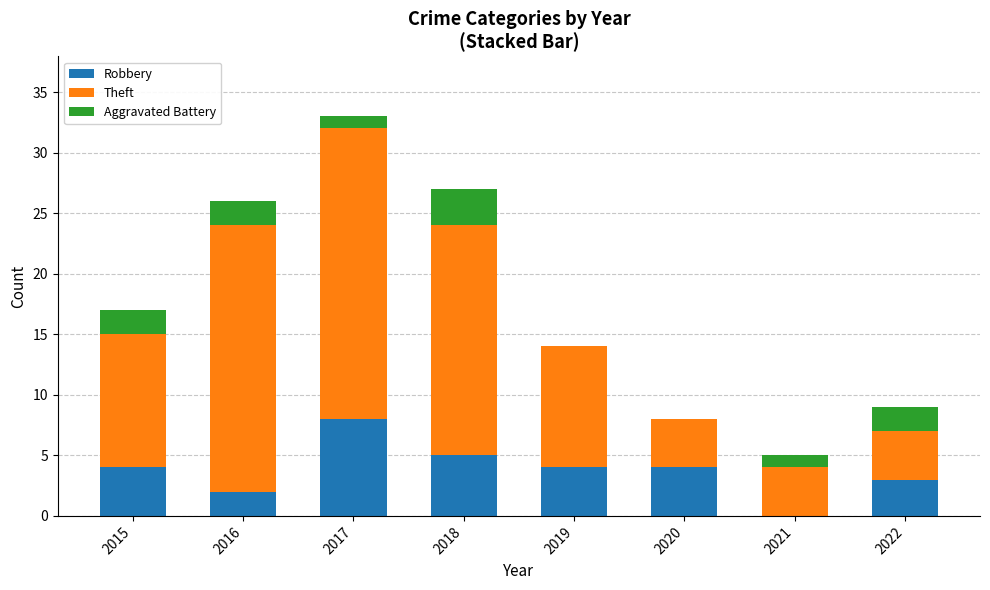

At which label does Robbery reach its peak?

2017